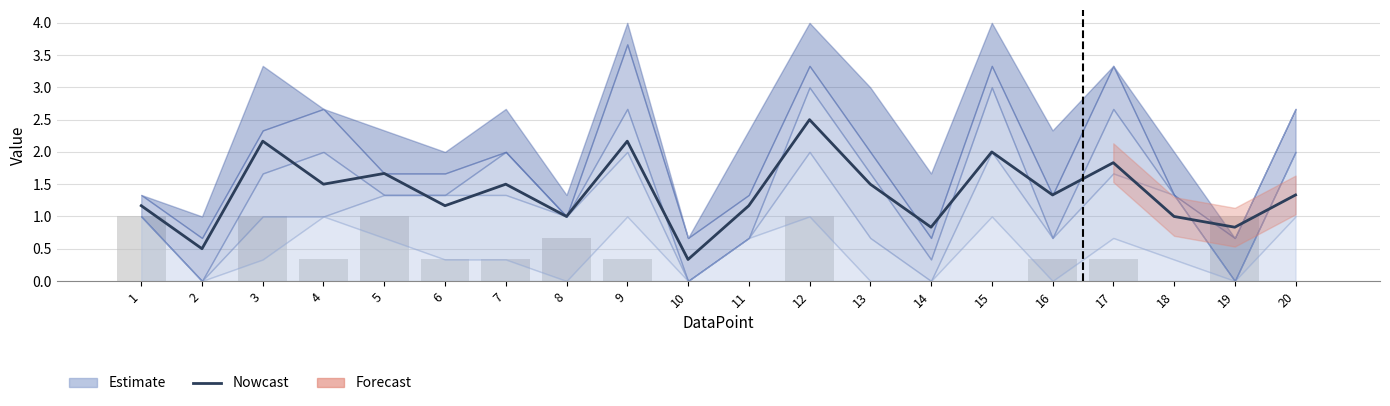

The value of Nowcast at 4 is 1.5. True or false?

True